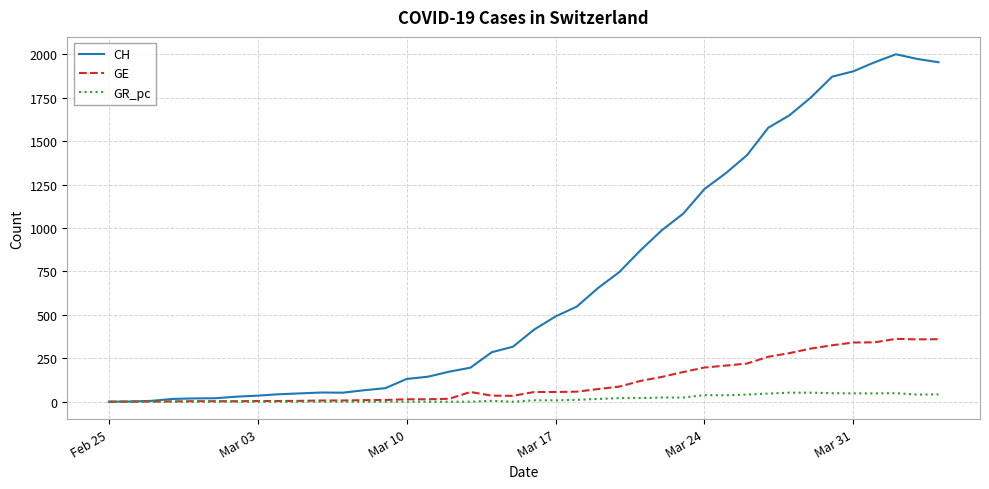

Which series has the largest total across all categories?

CH